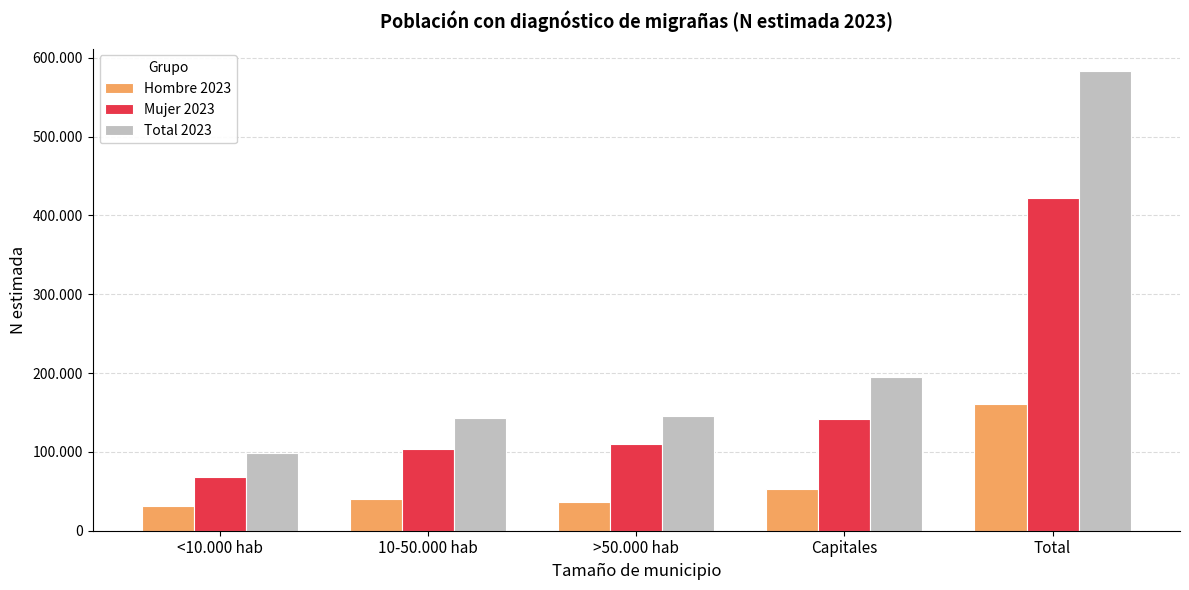

What value does the Total 2023 series have at <10.000 hab, to the nearest 100?

98500